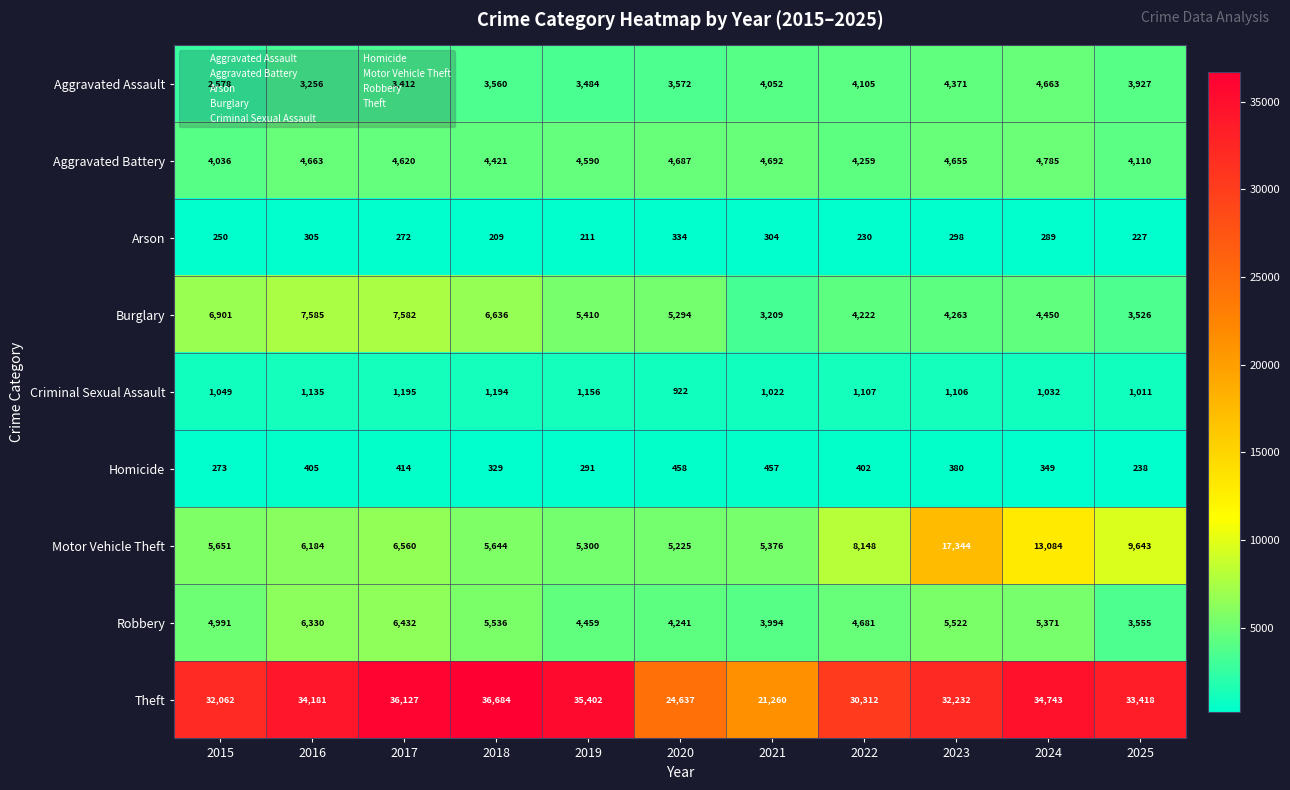

What is the maximum value for Criminal Sexual Assault?

1195